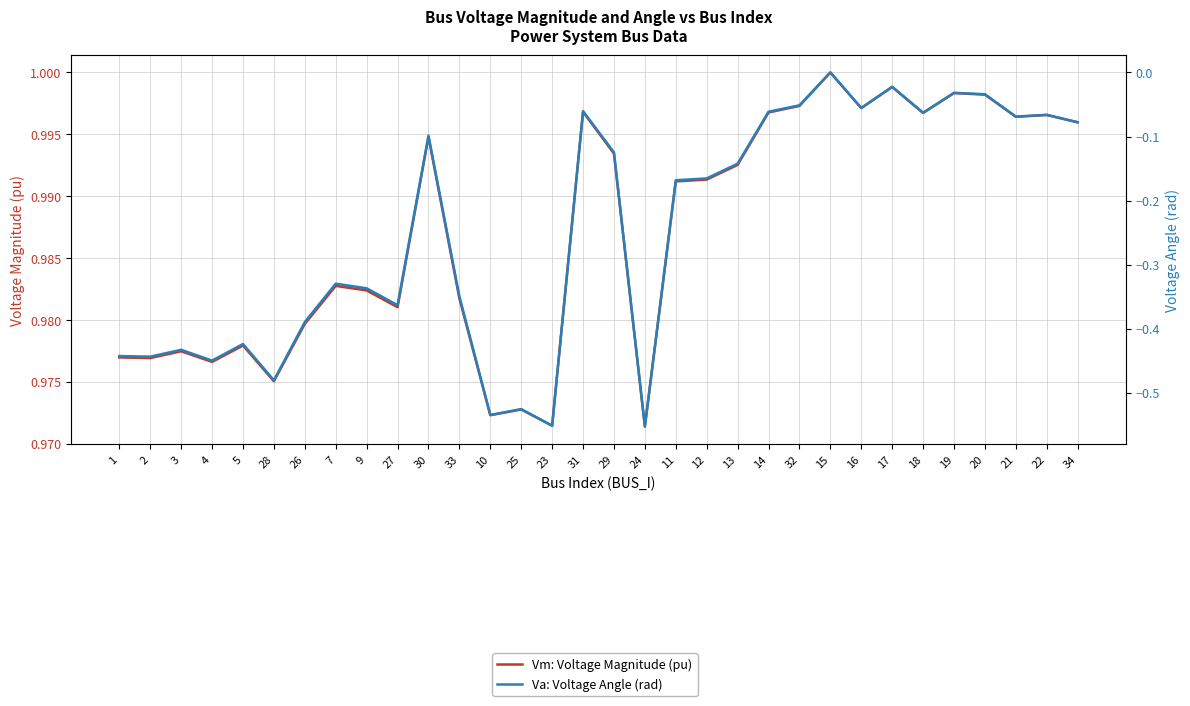

True or false: Vm: Voltage Magnitude (pu) and Va: Voltage Angle (rad) cross at least once.

False